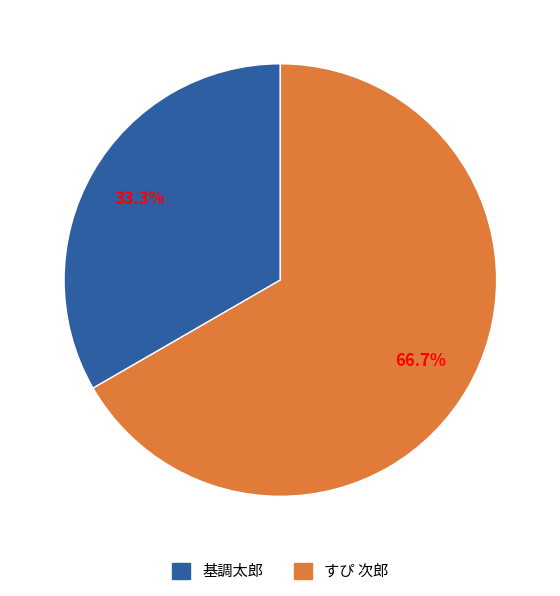

To the nearest percent, what percentage of the pie is 基調太郎?

33%